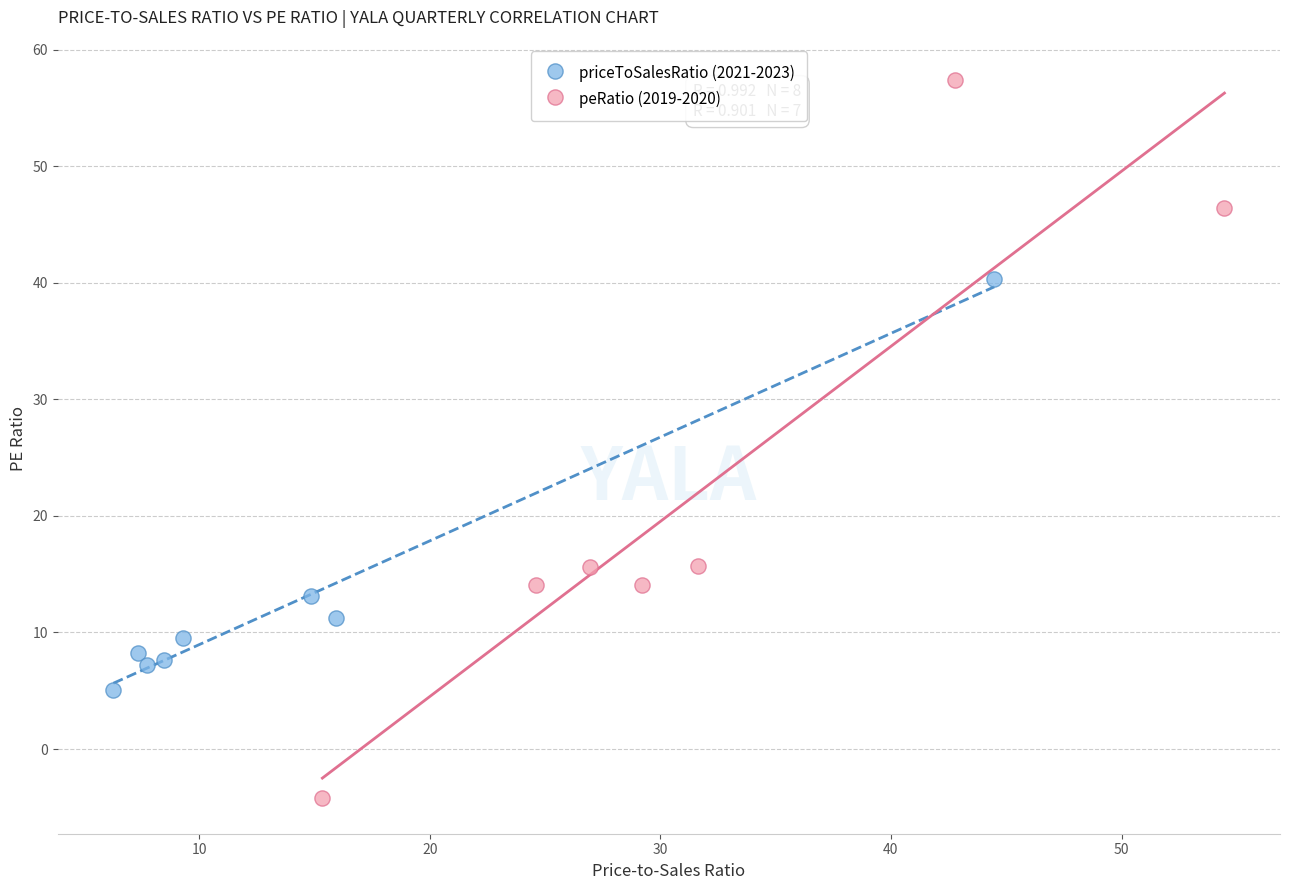

What are all the series names shown in the legend?

priceToSalesRatio (2021-2023), peRatio (2019-2020)